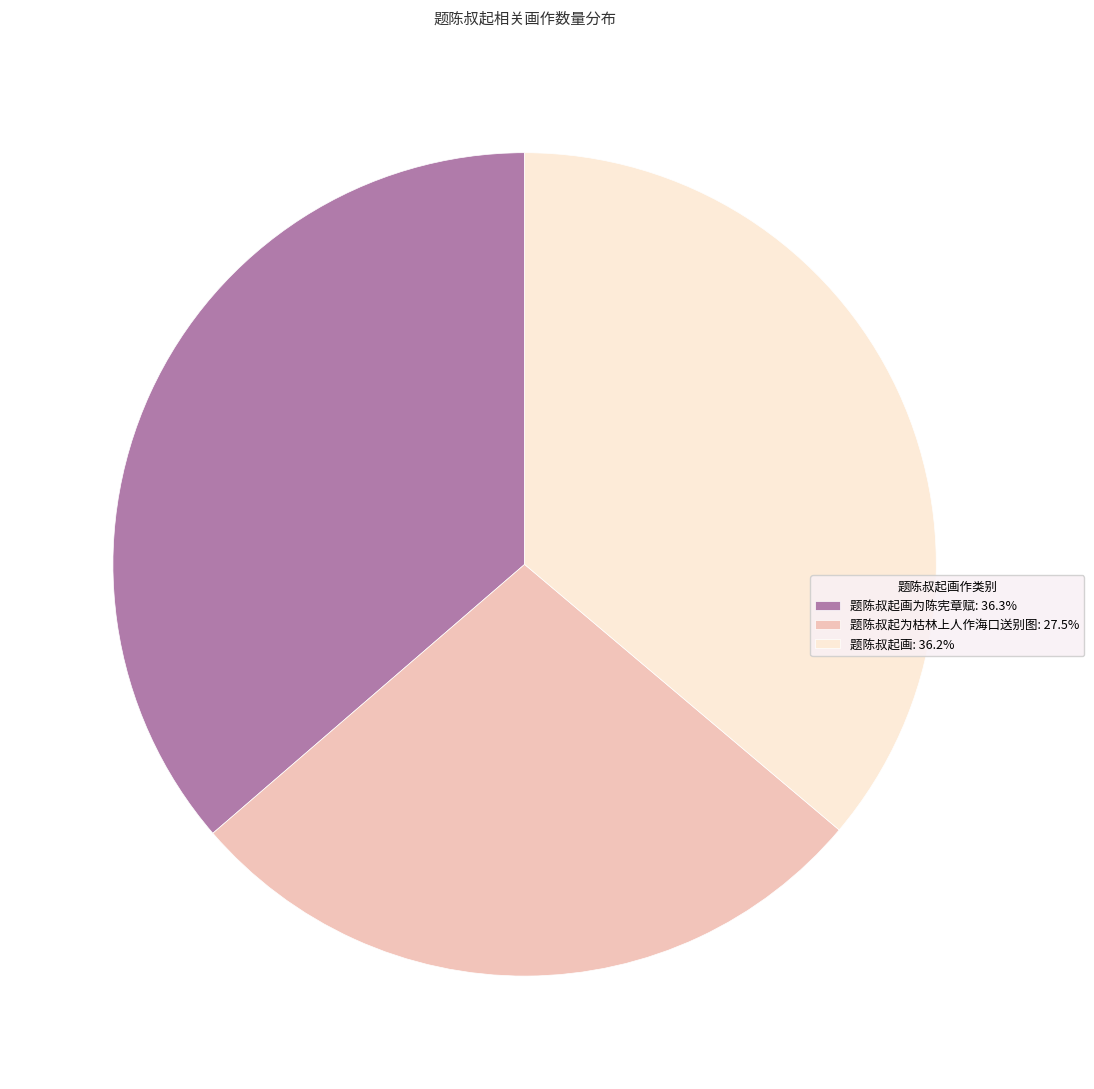

Is 题陈叔起画: 36.2% the majority of the pie?

No